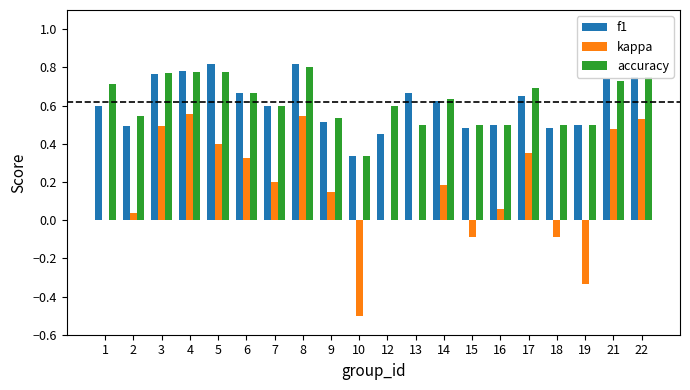

How many f1 values are between 0 and 1?

20